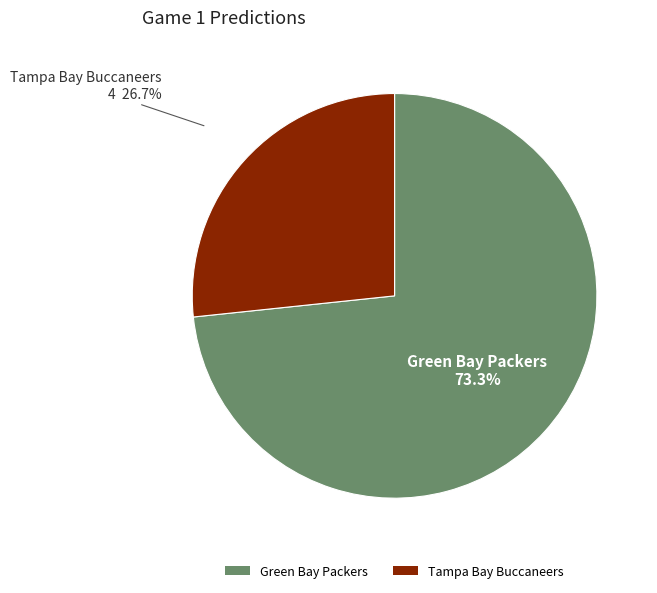

Is there a majority slice in this chart?

Yes